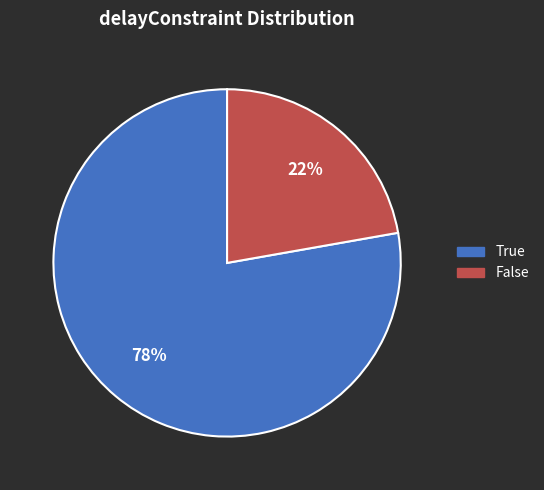

To the nearest percent, what is the difference between the largest and smallest slice percentages?

56%